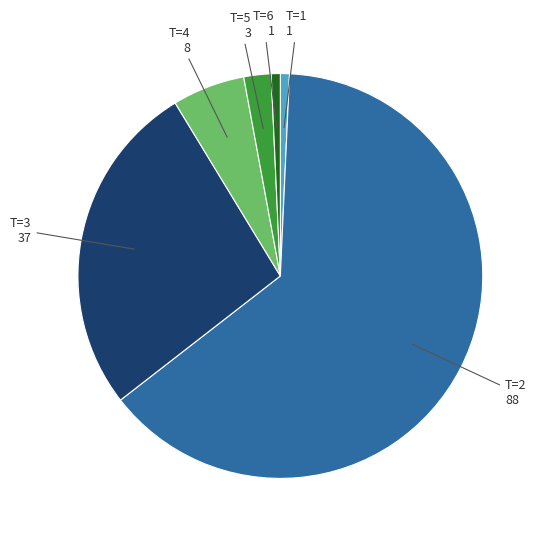

What percentage do FC=1 (T=1) and FC=88 (T=2) together represent?

64.5%